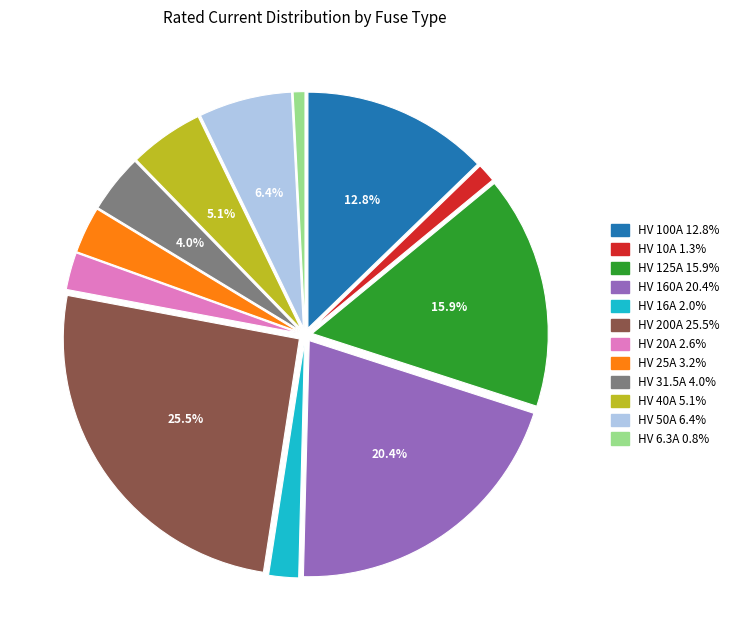

Which has a higher value, HV 160A or HV 125A?

HV 160A